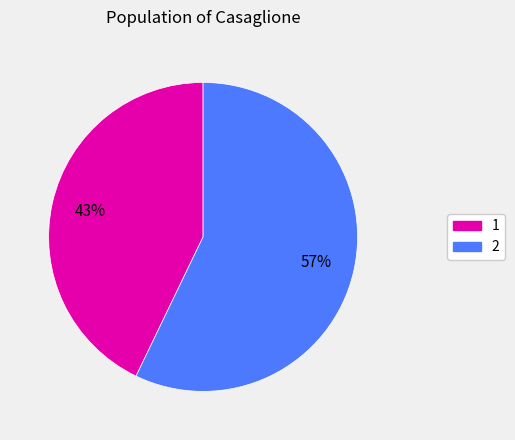

Which category has the smallest portion of the pie?

1